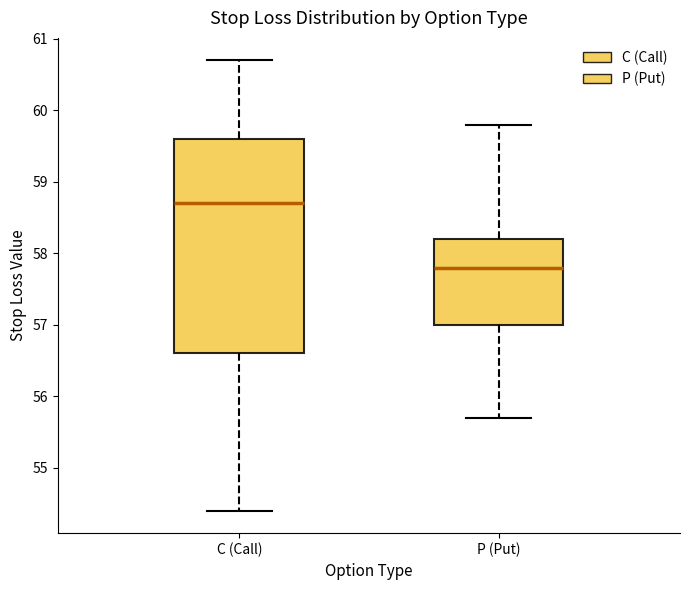

Comparing the boxes themselves (not the whiskers), which one is the tallest?

C (Call)